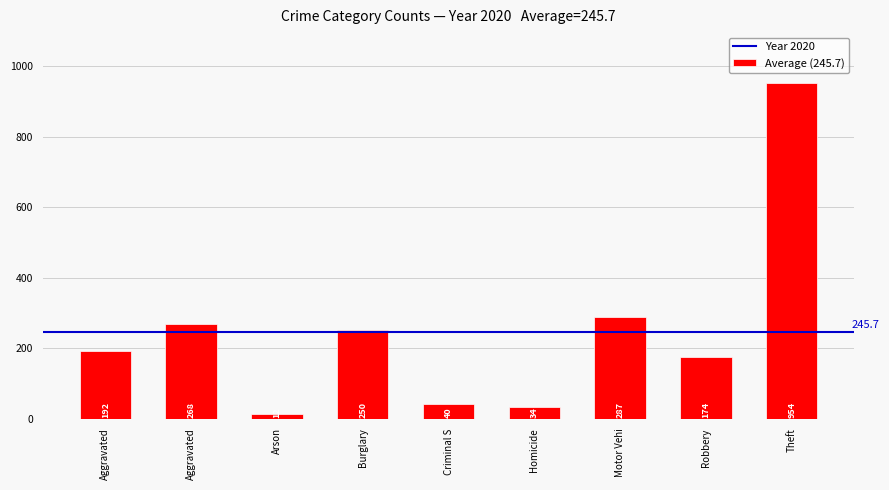

How many data points does each series have?

9